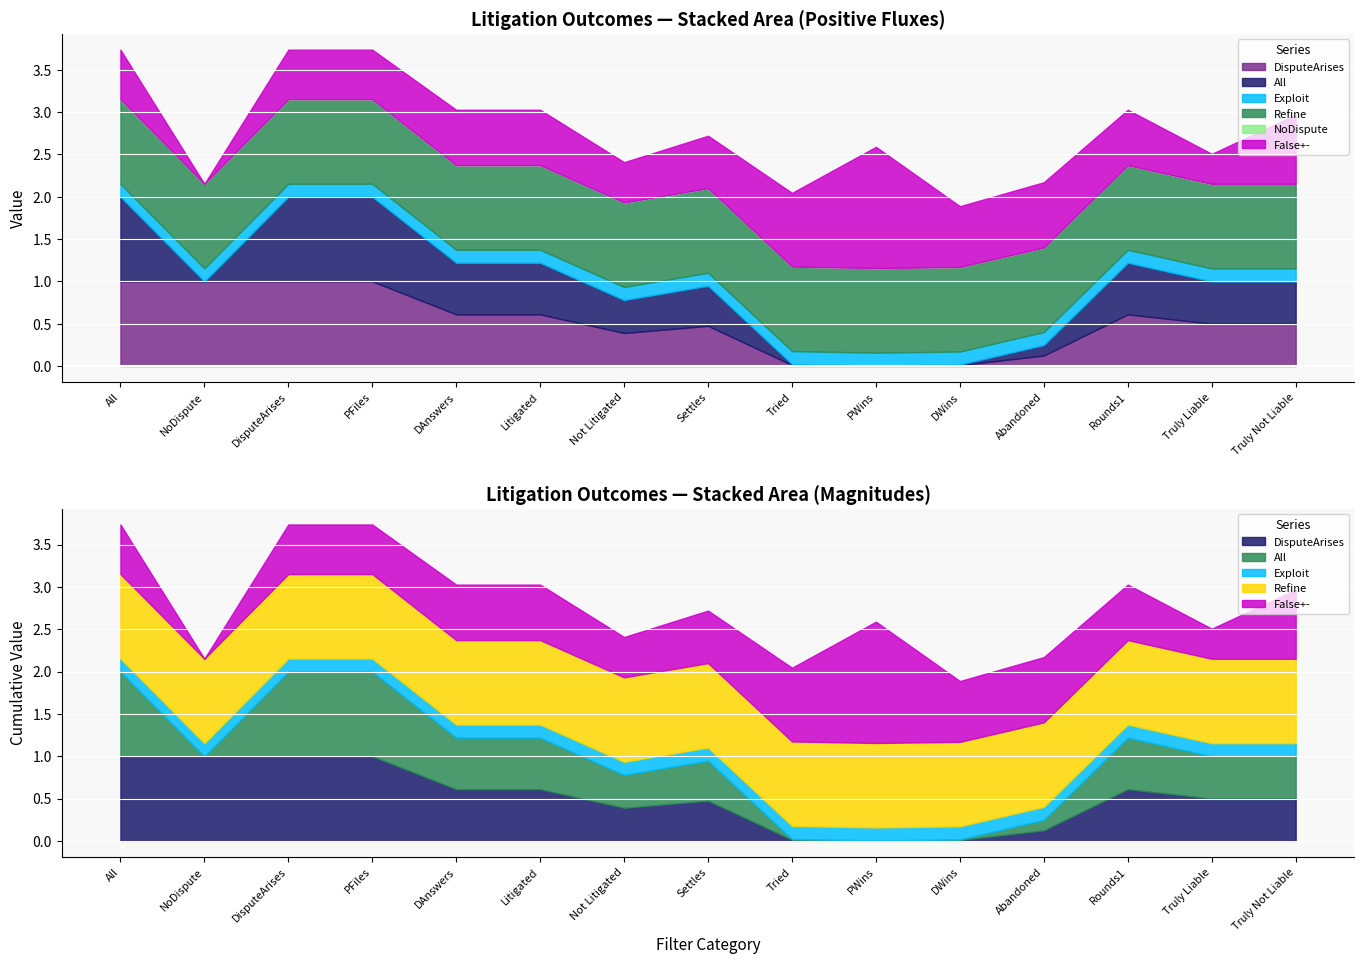

How many lines are shown in the chart?

6